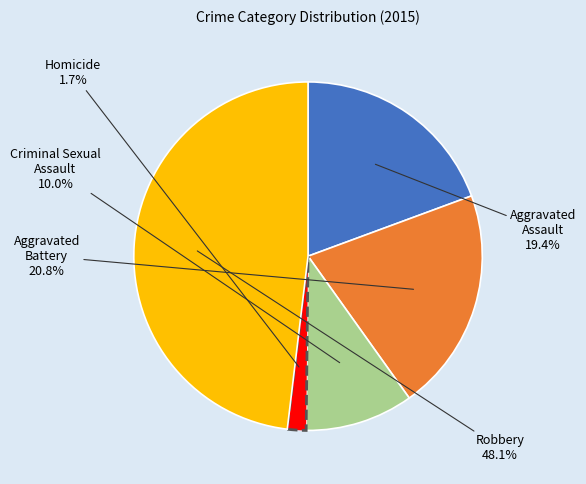

Does Homicide account for over 50% of the chart?

No